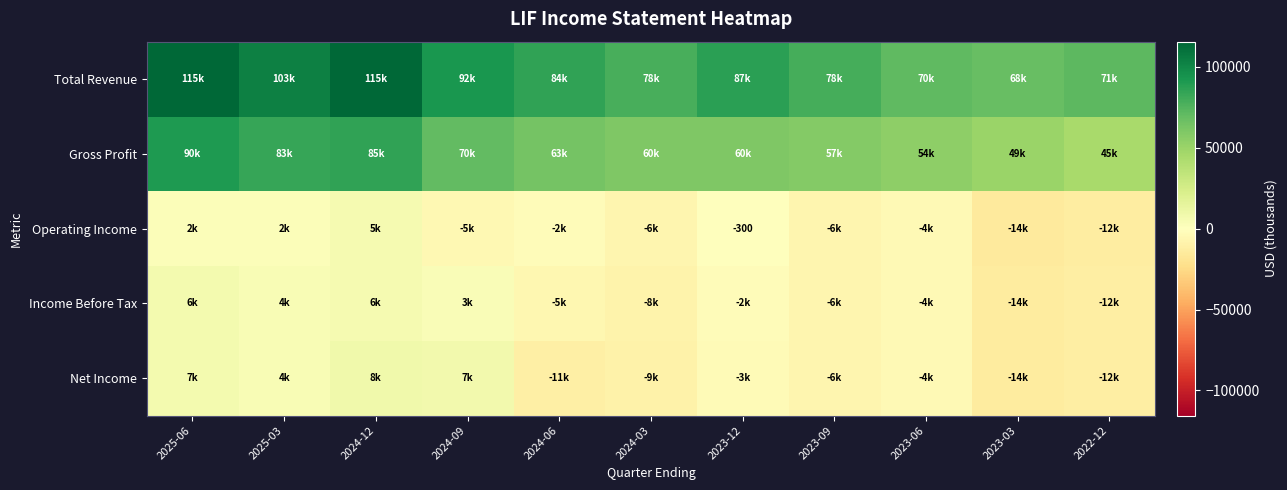

The Operating Income series shows -3141 at 2024-06. True or false?

False